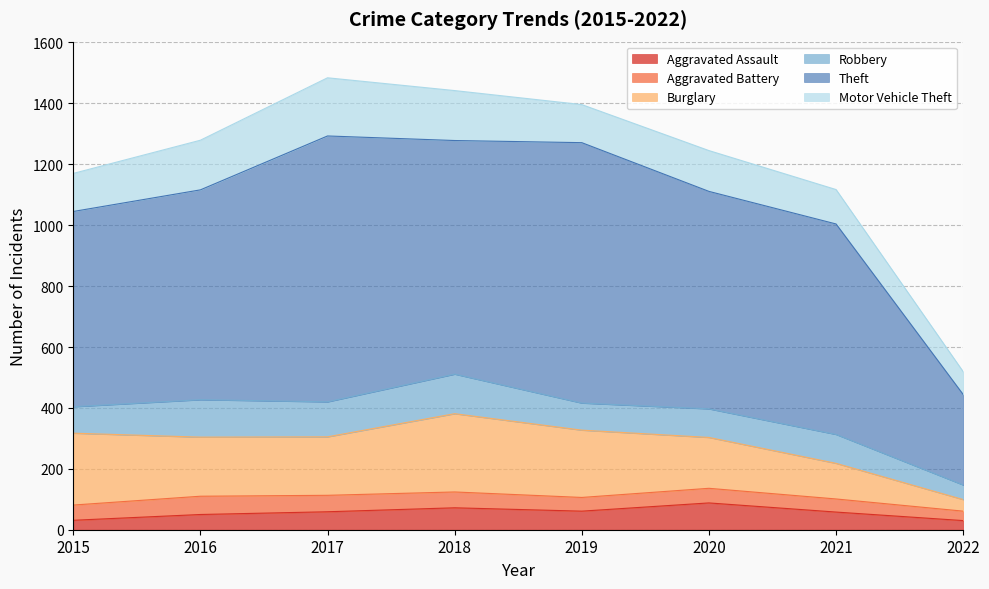

At which category is the sum across all series the highest?

2017